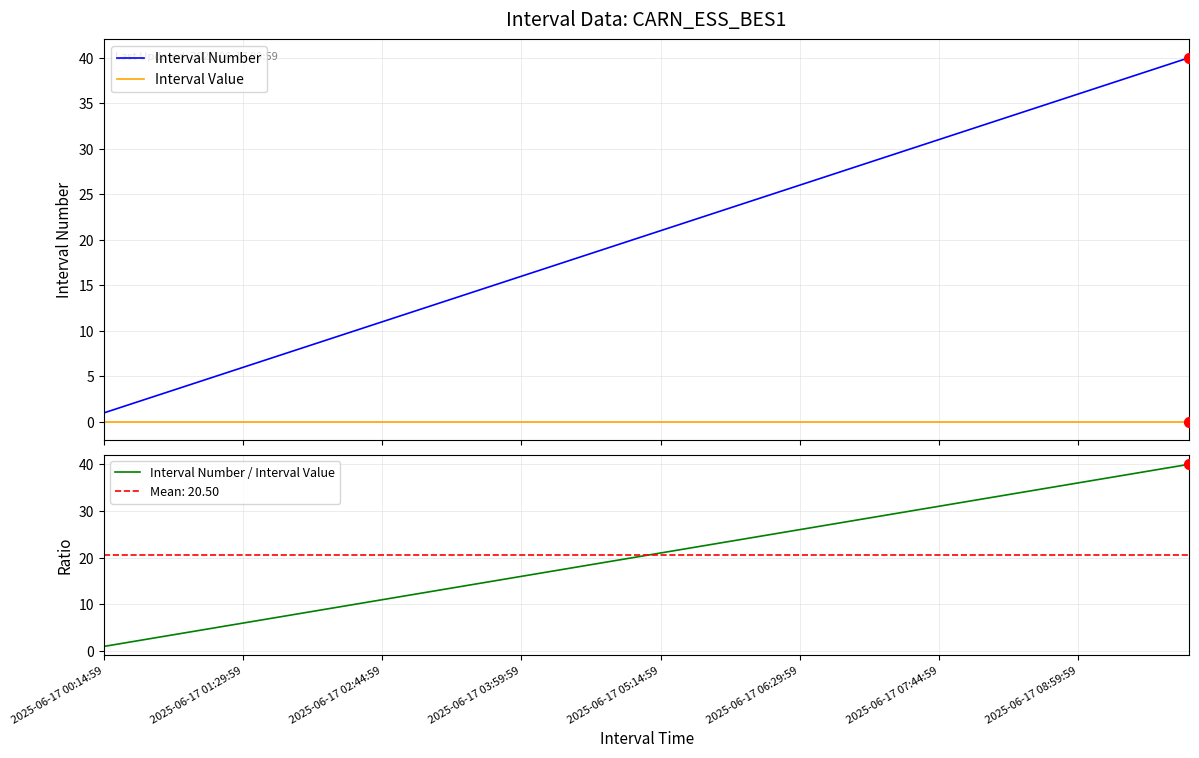

Which series reaches the minimum Y coordinate?

Interval Value